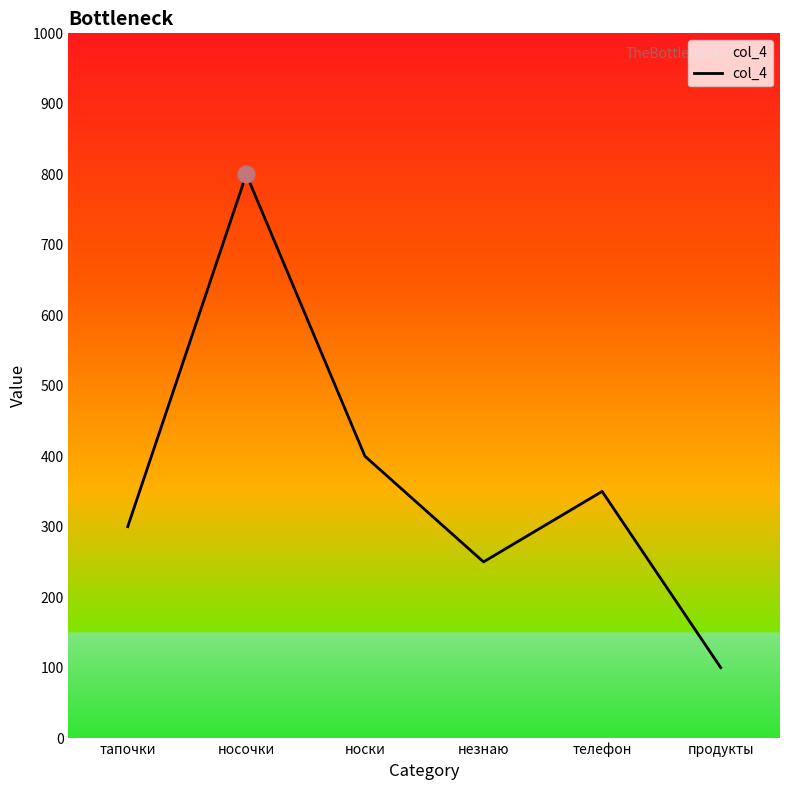

What is the greatest value displayed?

800